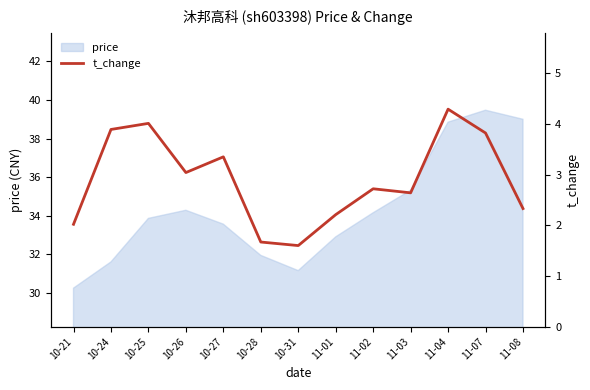

Reading left to right, what are all the values shown in this chart?

2.0	3.9	4.0	3.0	3.4	1.7	1.6	2.2	2.7	2.6	4.3	3.8	2.3